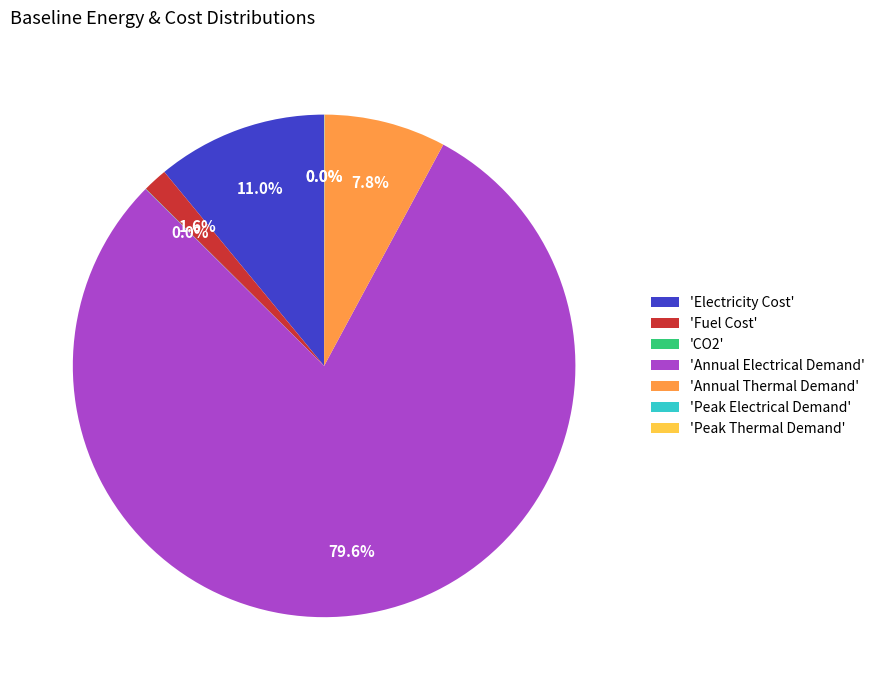

Combined, do 'Annual Thermal Demand' and 'Annual Electrical Demand' account for over 50%?

Yes